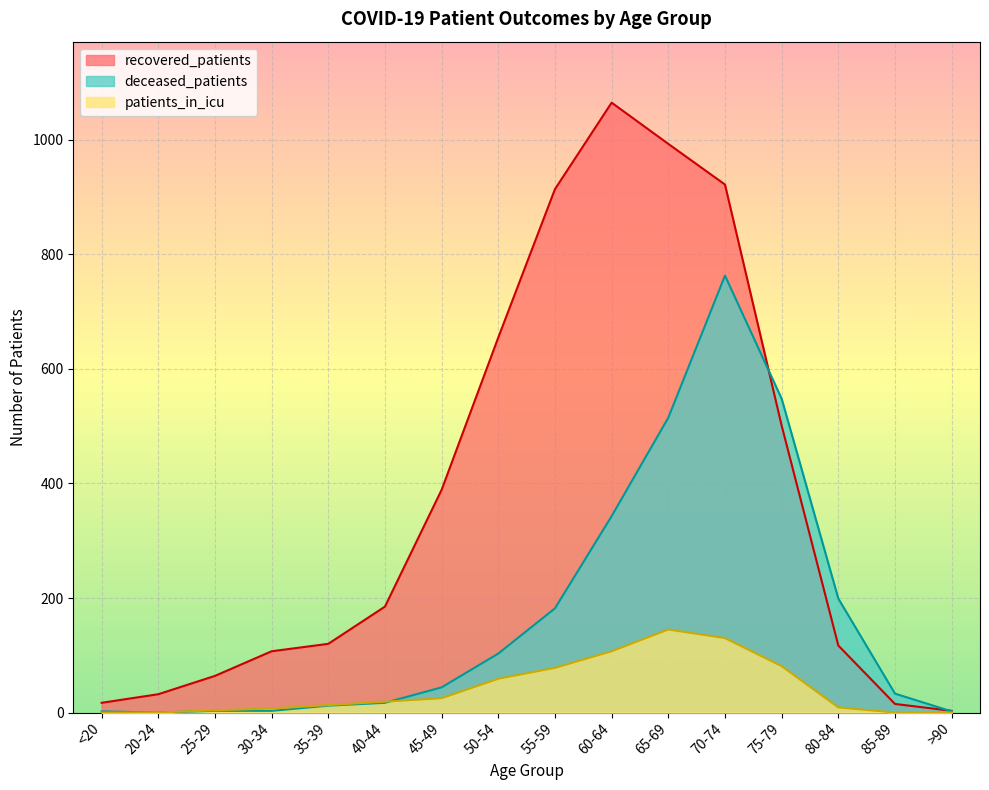

What is the label of the 16th point from the left?

>90